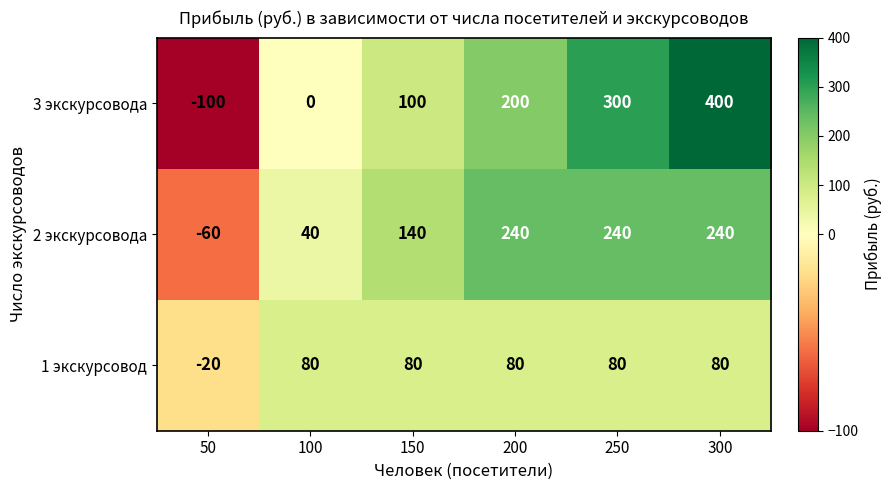

Is it true that 3 экскурсовода equals 400 at 300?

True